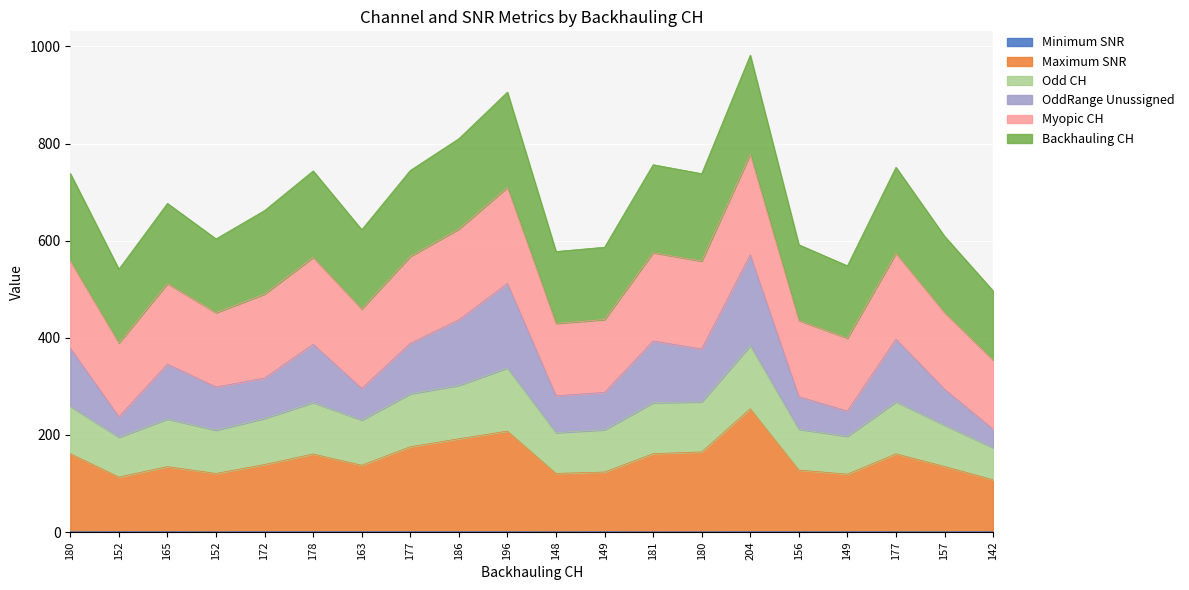

At which category does the chart reach its minimum across all series?

181